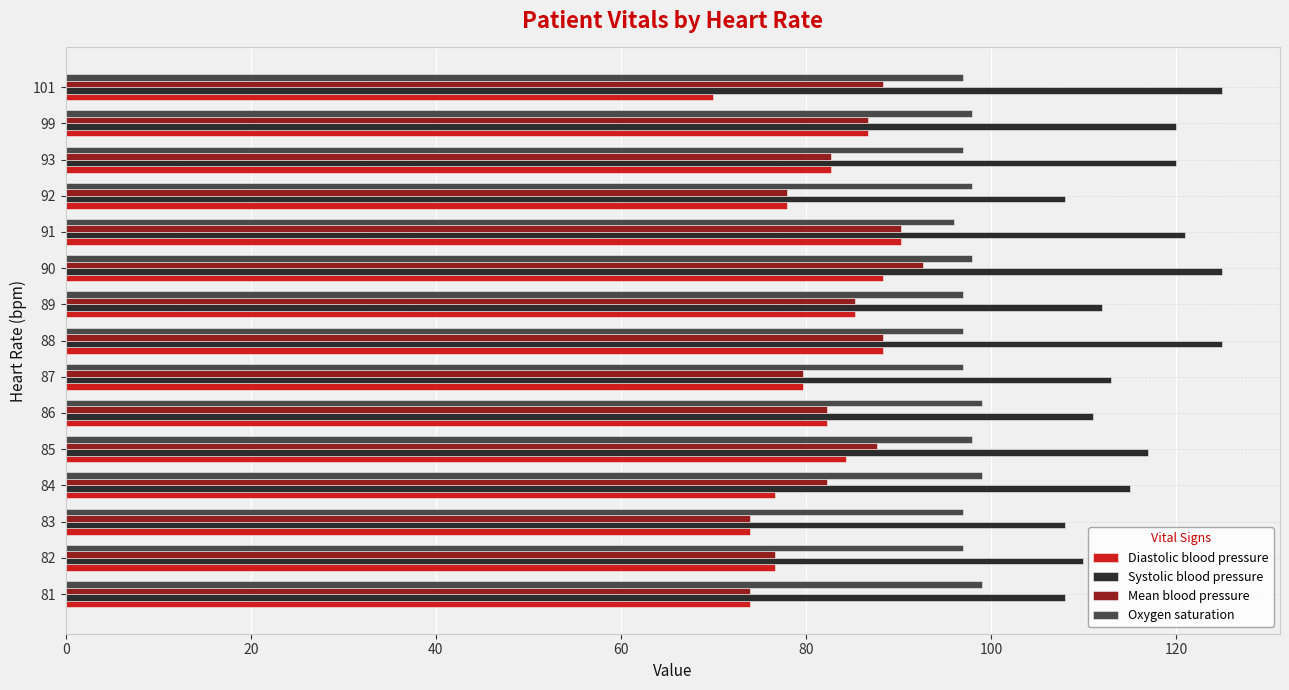

Count the number of categories in the chart.

15